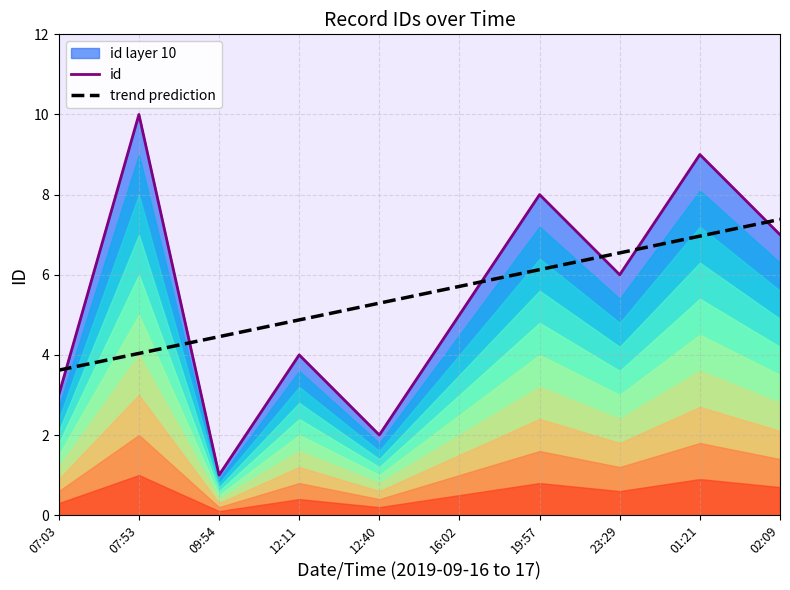

How many values in the trend prediction series exceed 5?

6